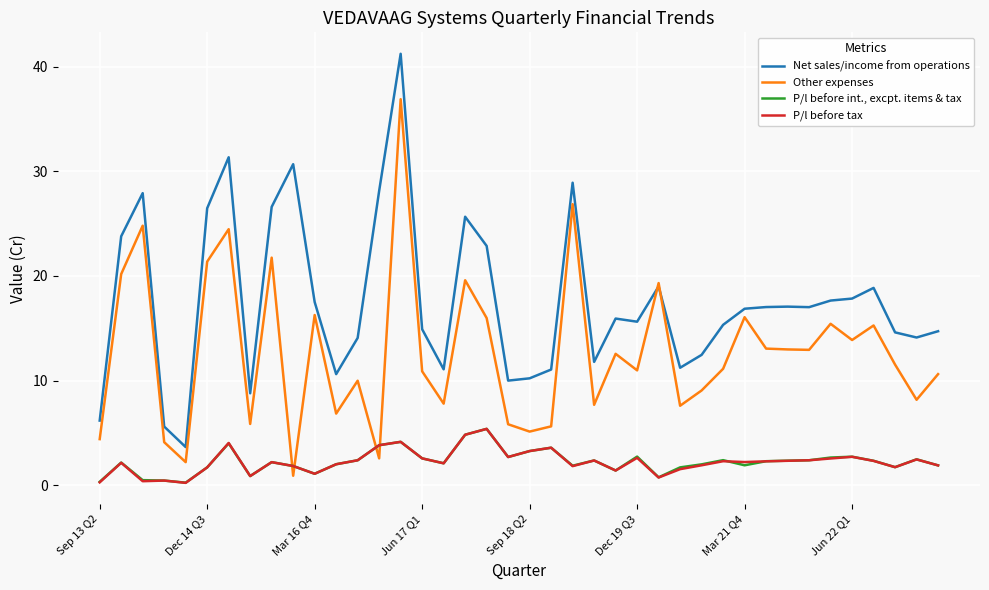

What is the maximum value shown in the chart?

41.2